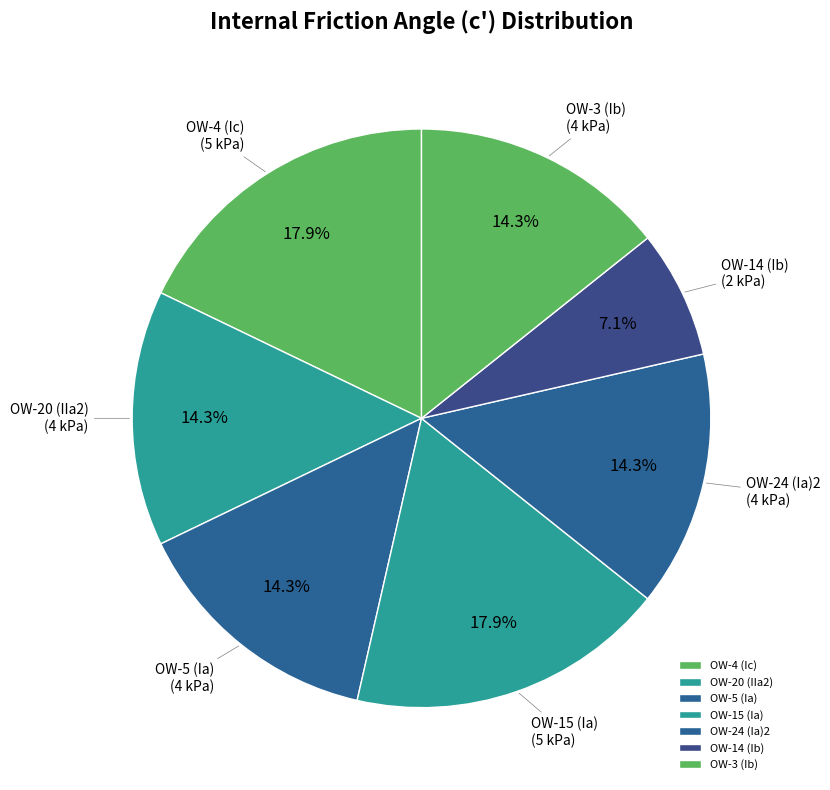

To the nearest percent, what is the difference between the OW-3 (Ib) and OW-4 (Ic) slice percentages?

4%